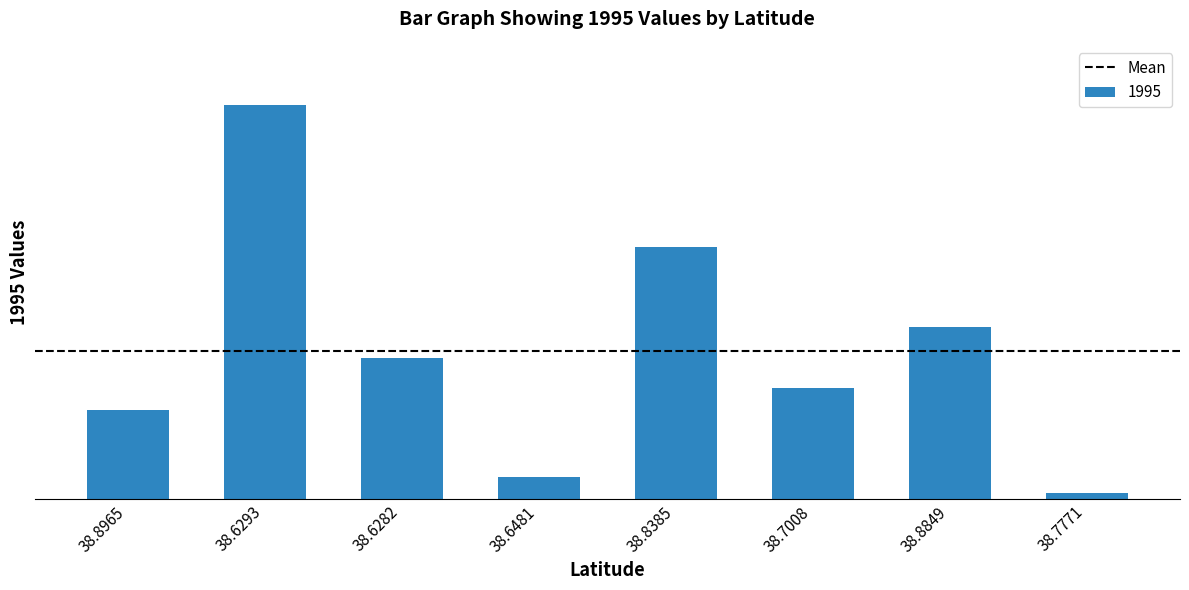

Are the bars grouped side by side (vs. stacked)?

No